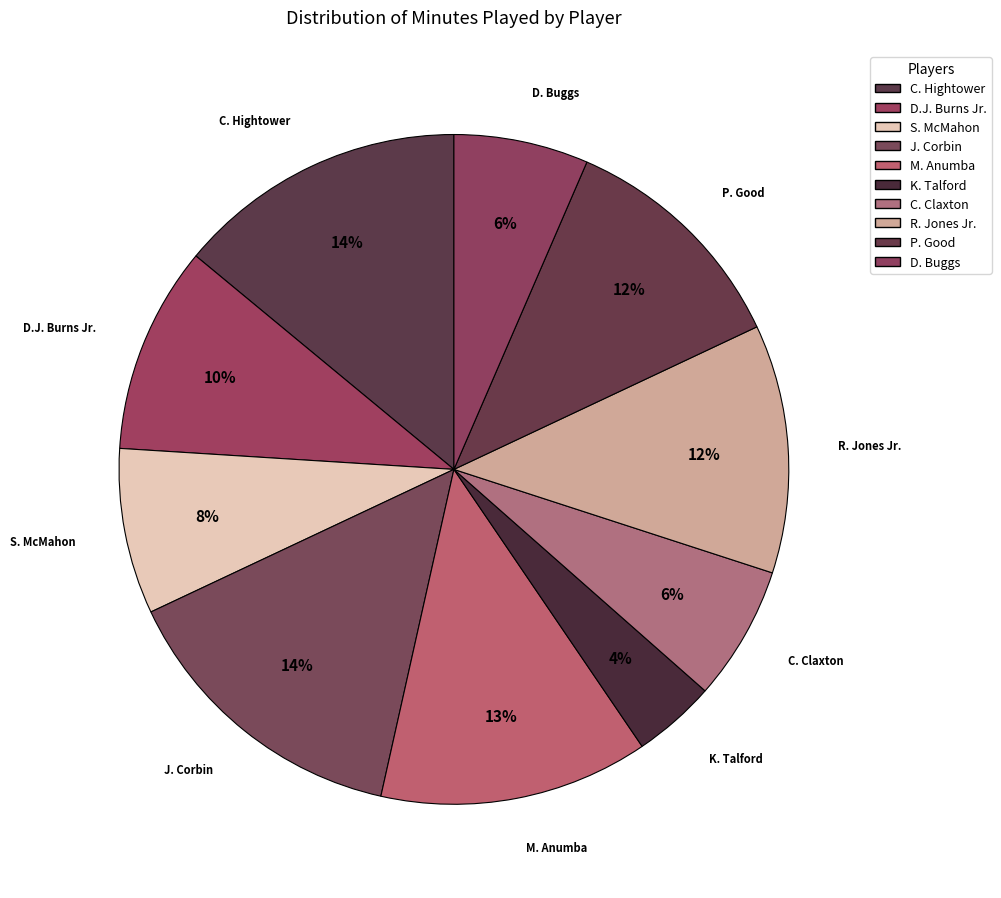

Which category has the smallest portion of the pie?

K. Talford